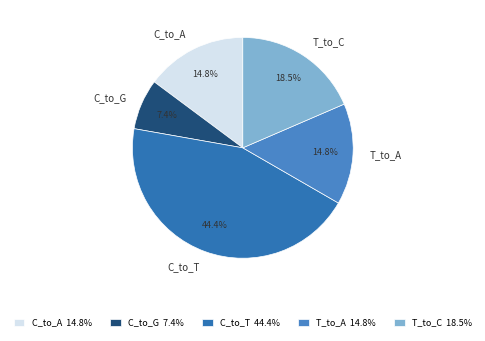

Is T_to_A the majority of the pie?

No